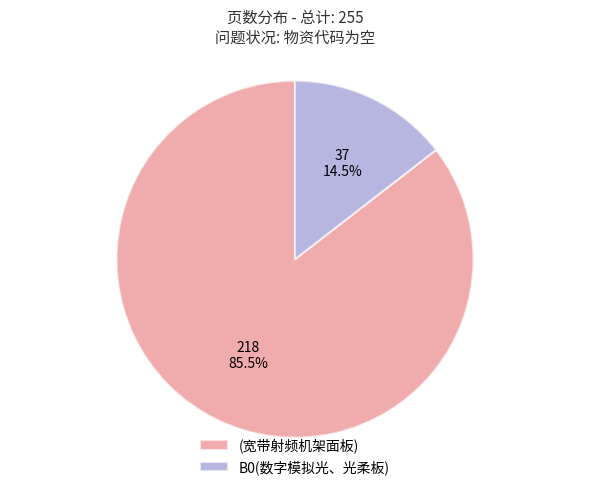

Which category accounts for the majority?

(宽带射频机架面板)